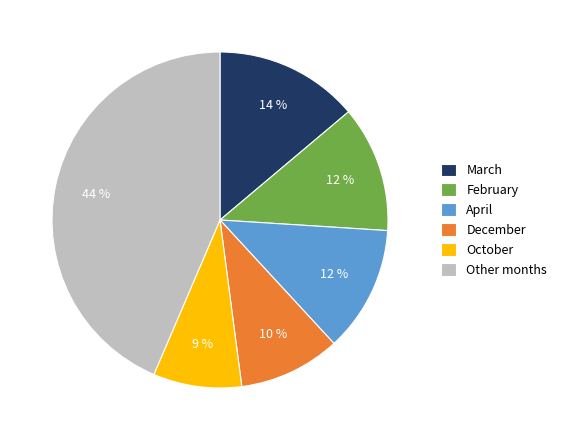

Is the sum of October and Other months greater than half?

Yes